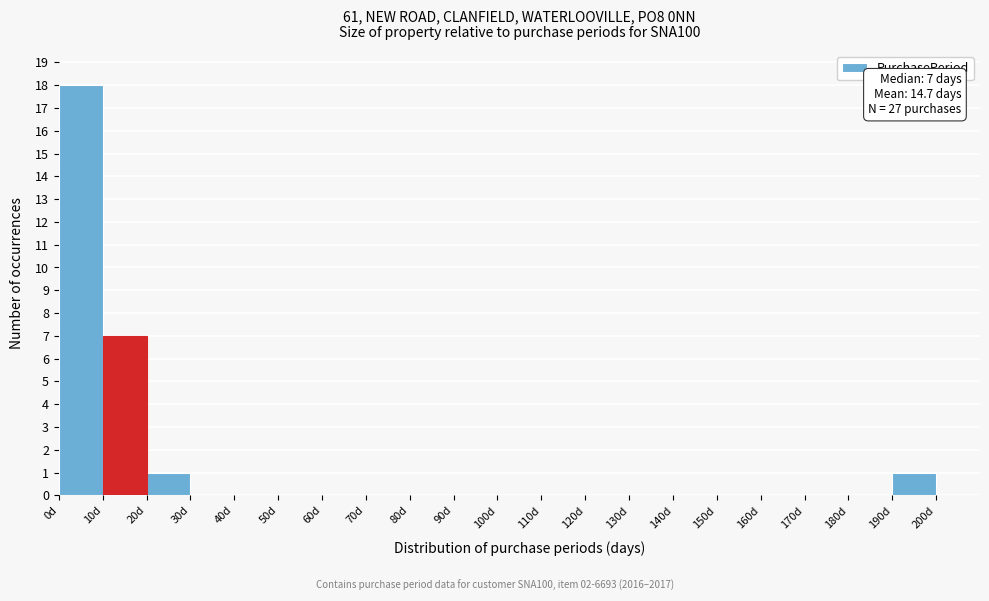

Which range on the x-axis has the tallest bar?

0 to 10